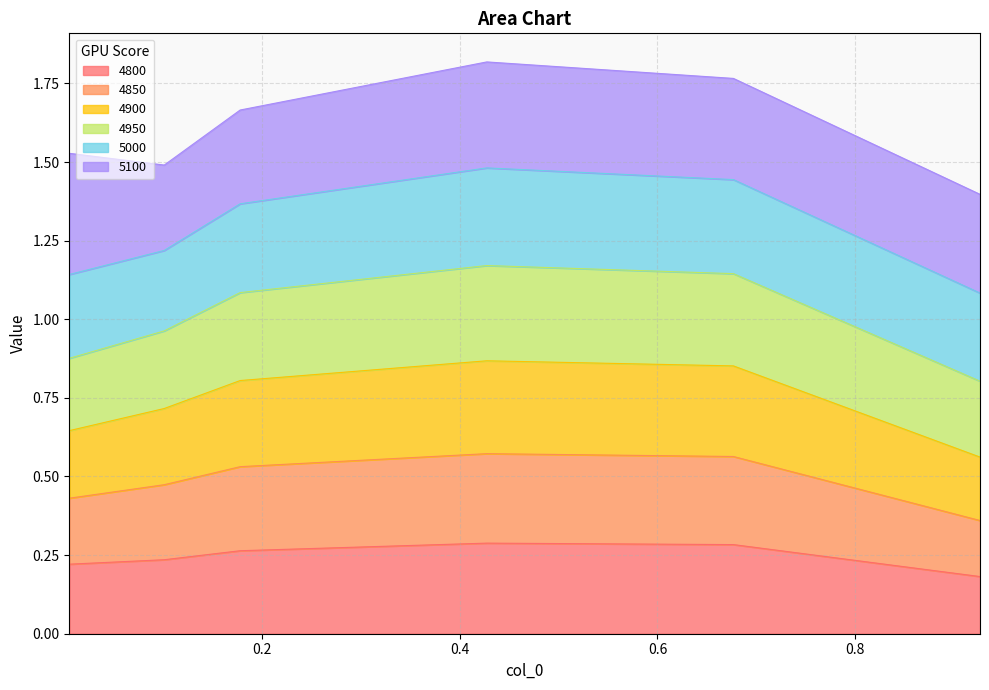

True or false: 4850 and 4900 intersect in this chart.

False